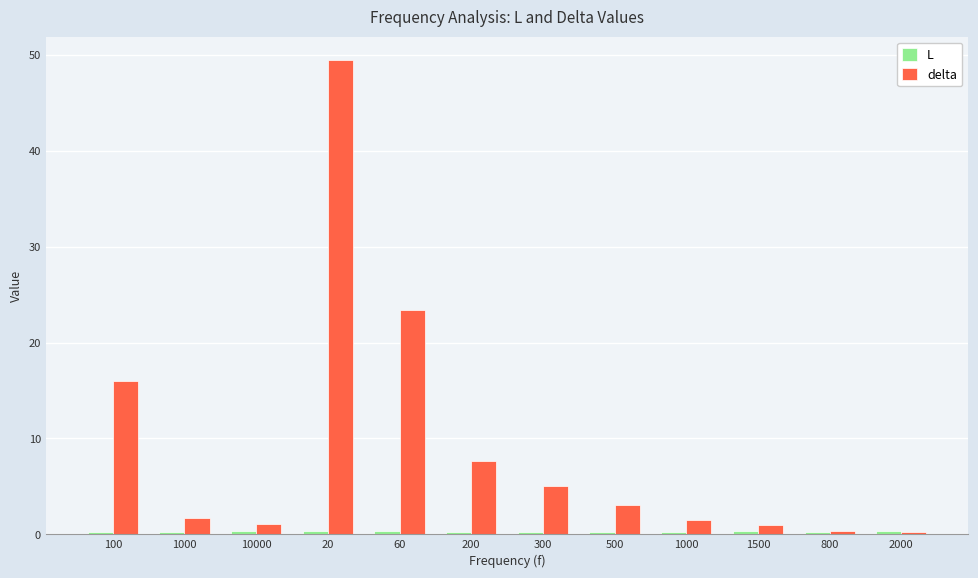

How many data points does each series have?

12